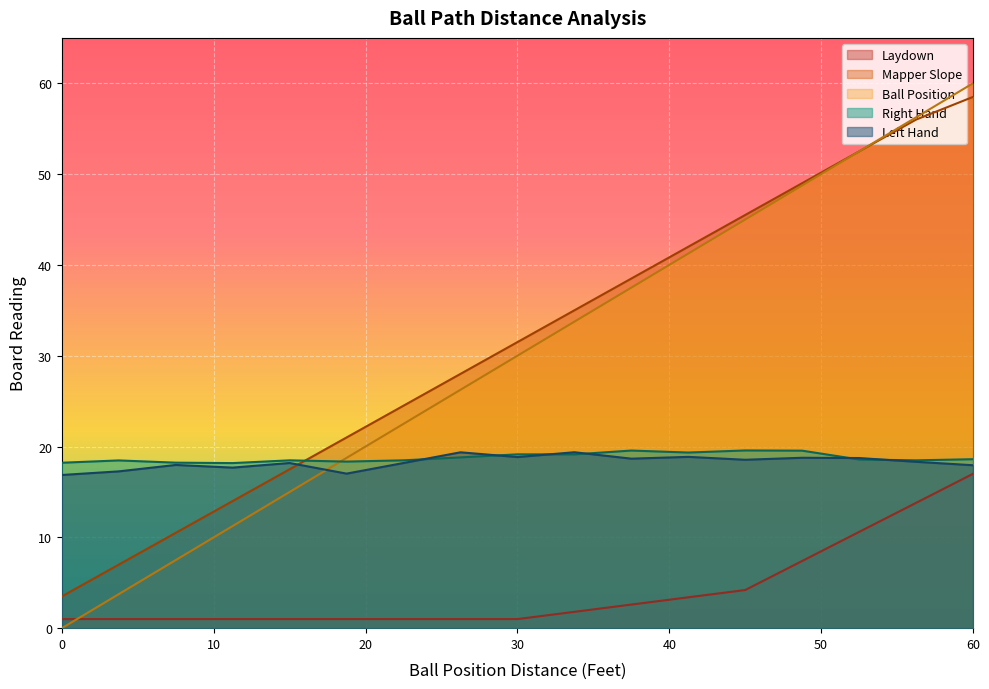

Rank the series by their maximum value, from lowest to highest.

Laydown, Left Hand, Right Hand, Mapper Slope, Ball Position